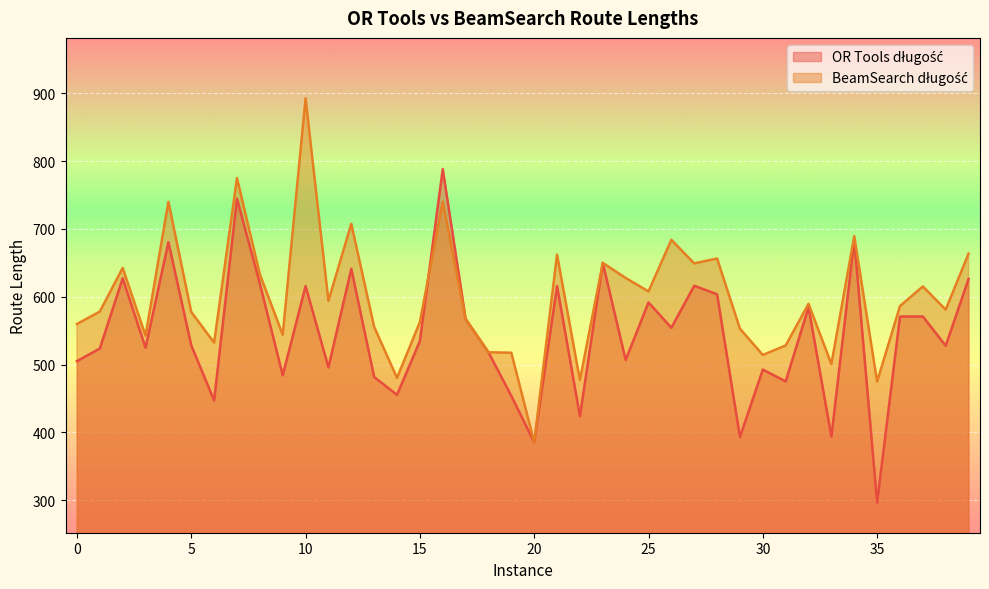

How many lines are shown in the chart?

2